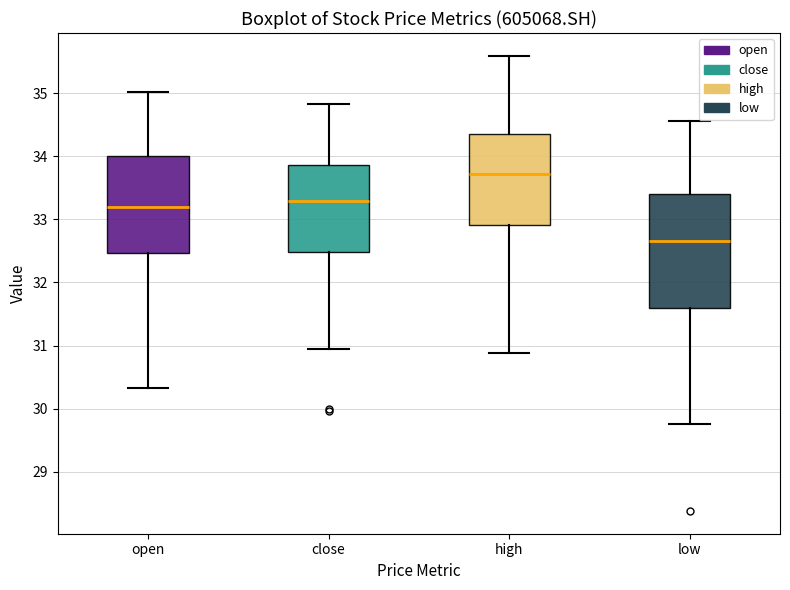

Reading left to right, transcribe this box plot: for each box, give where its median line is, the range the box spans, and where its two whiskers end, as read against the y-axis. The values are not printed on the chart, so give them approximately, as read against the axis.

open: median 33.2, box 32.5 to 34.0, whiskers 30.3 to 35.0
close: median 33.3, box 32.5 to 33.9, whiskers 31.0 to 34.8
high: median 33.7, box 32.9 to 34.4, whiskers 30.9 to 35.6
low: median 32.7, box 31.6 to 33.4, whiskers 29.8 to 34.6